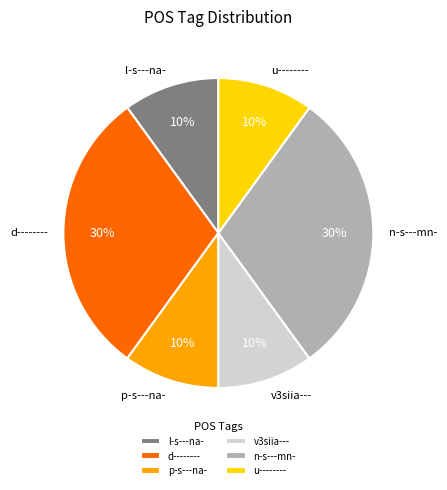

Between u-------- and d--------, which is larger?

d--------